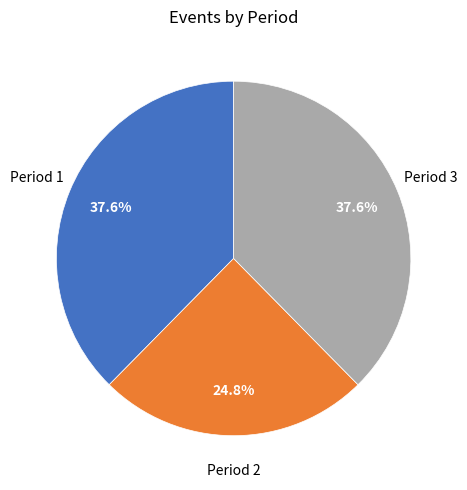

Does any single category account for the majority?

No